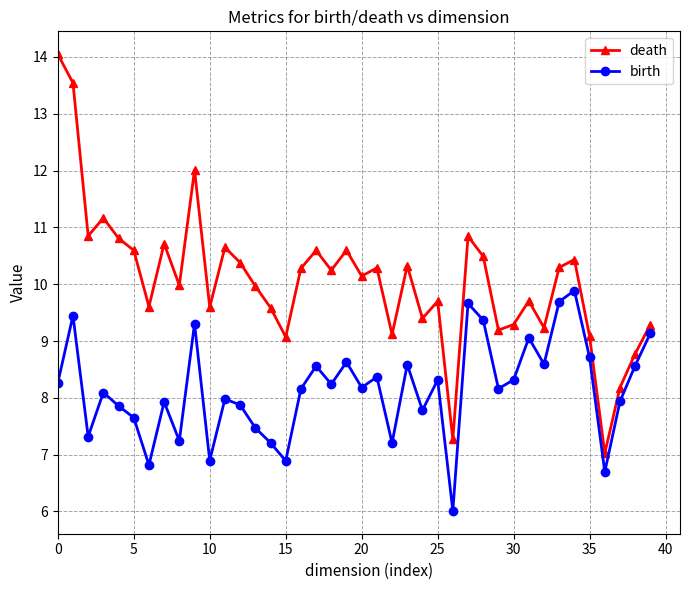

True or false: death and birth intersect in this chart.

False